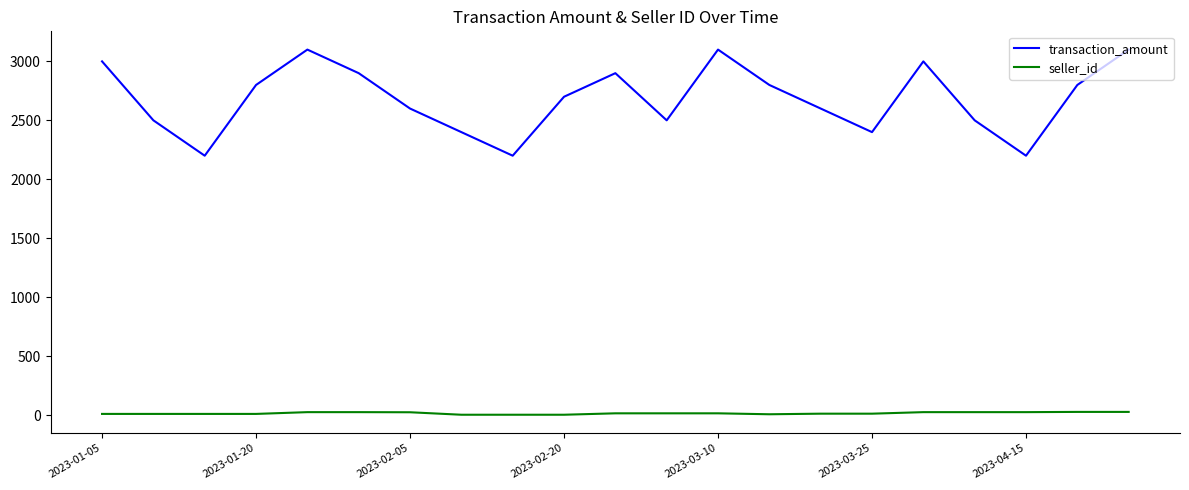

True or false: transaction_amount and seller_id cross at least once.

False